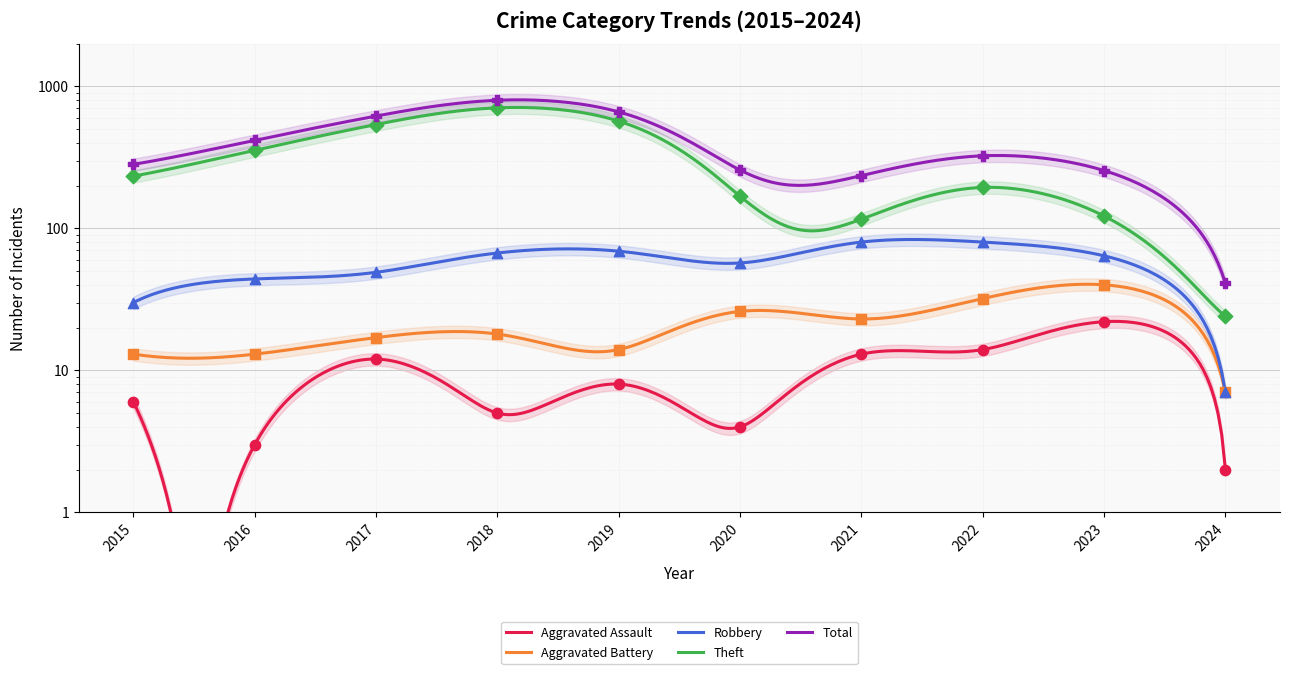

At which category is the sum across all series the highest?

2018